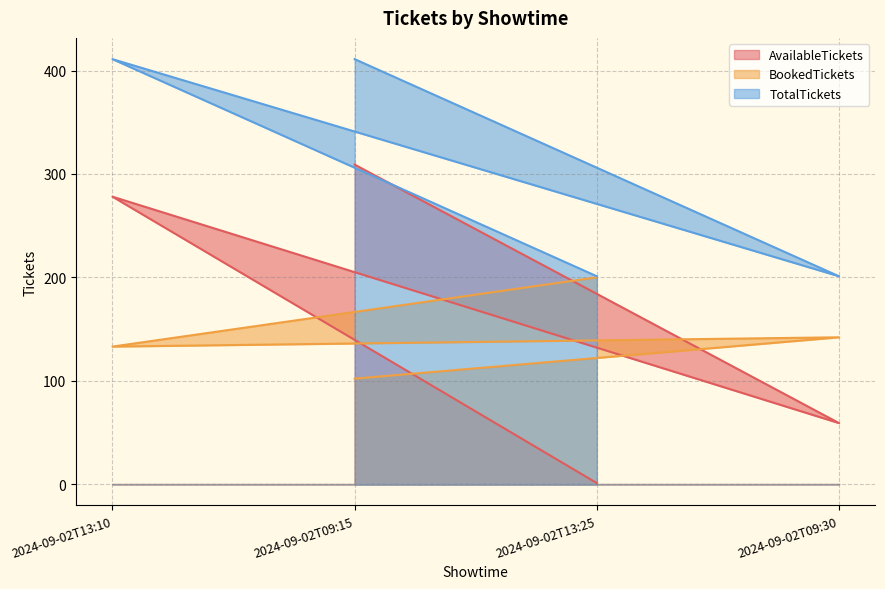

How many data points in AvailableTickets are above 278?

1